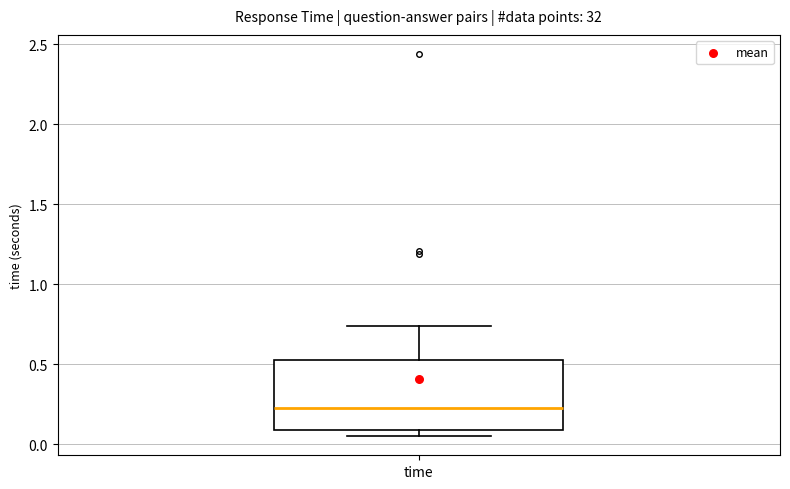

Read this box plot against the y-axis: the position of the median line, the range covered by the box, and the ends of both whiskers. The values are not printed on the chart, so give them approximately, as read against the axis.

median 0.25, box 0.10 to 0.50, whiskers 0.05 to 0.75